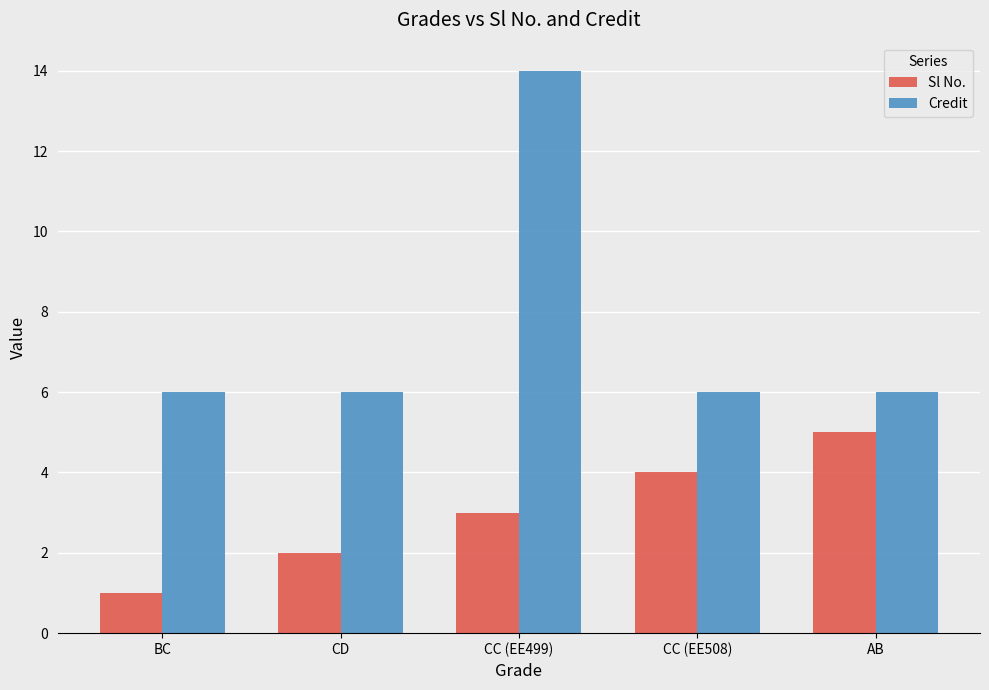

Which series has the largest range (max minus min)?

Credit